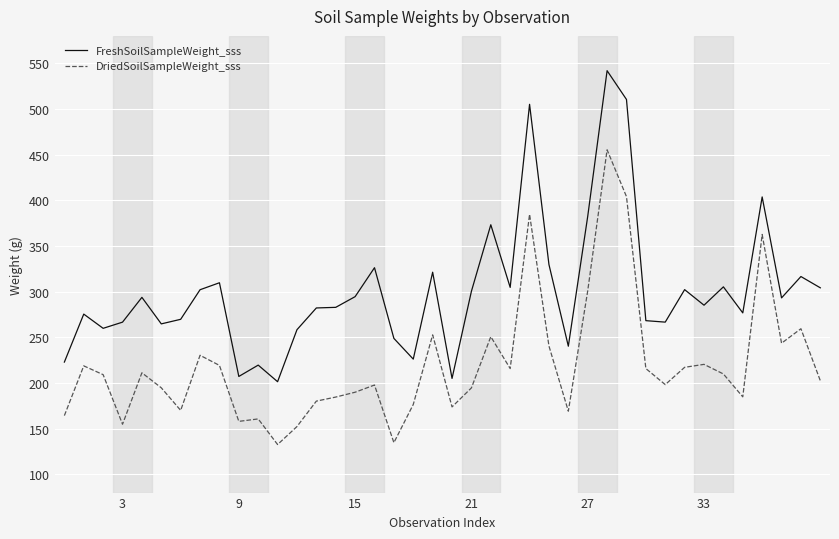

True or false: DriedSoilSampleWeight_sss and FreshSoilSampleWeight_sss cross at least once.

False